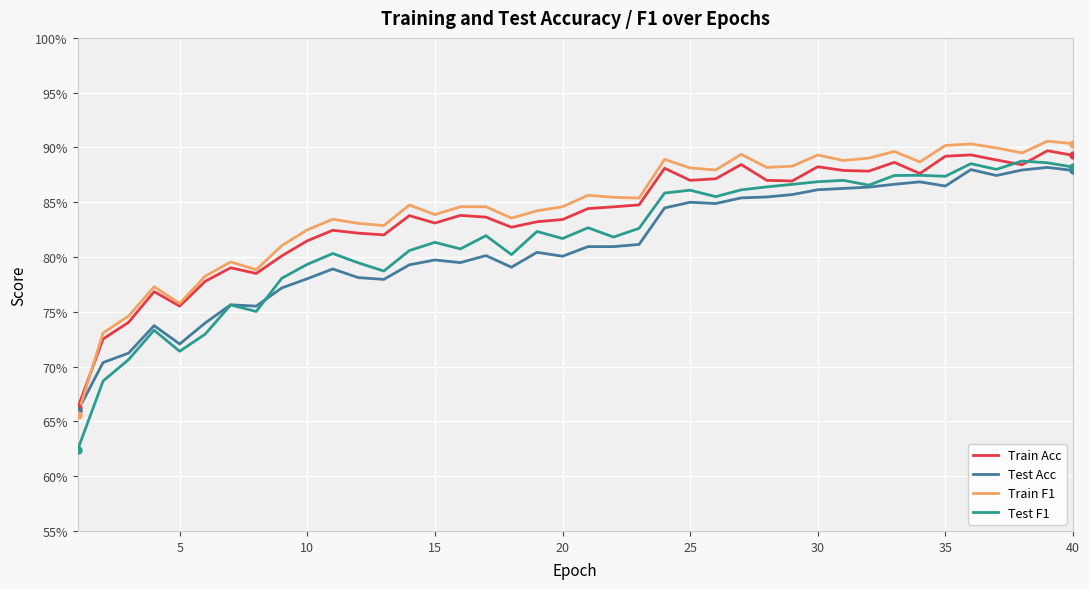

True or false: Test Acc and Train Acc cross at least once.

False